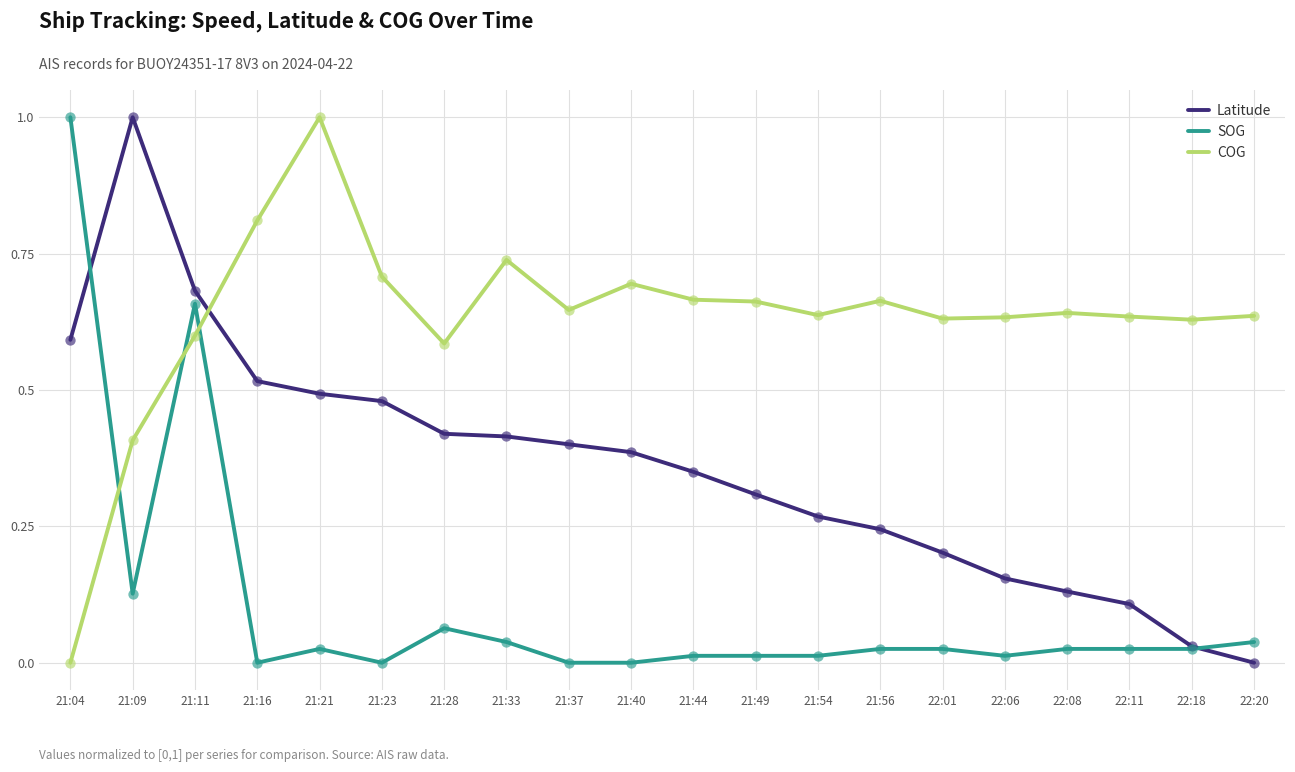

At which category is the sum across all series the highest?

21:11